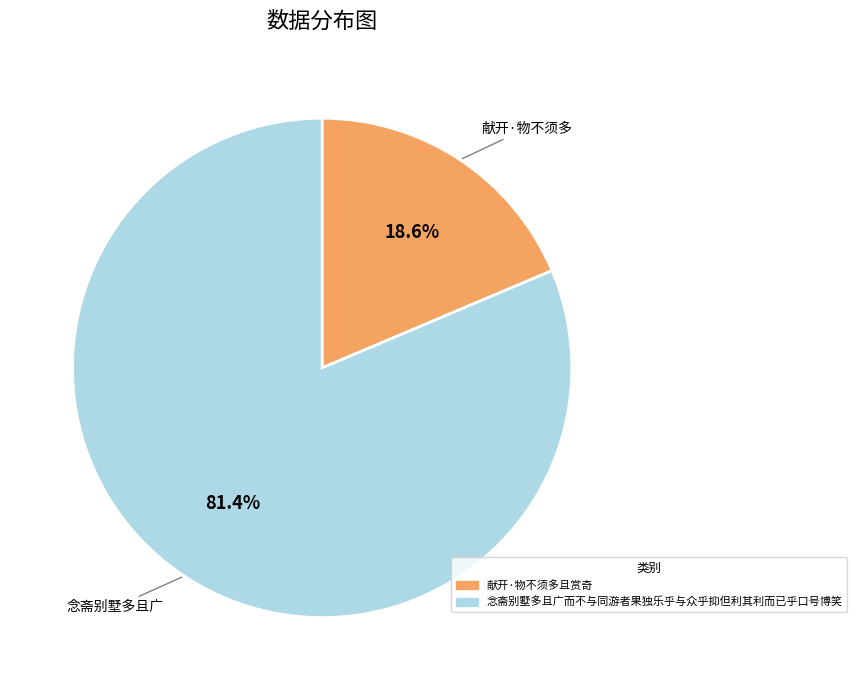

Rank the categories by value from lowest to highest.

献开·物不须多且赏奇, 念斋别墅多且广而不与同游者果独乐乎与众乎抑但利其利而已乎口号博笑